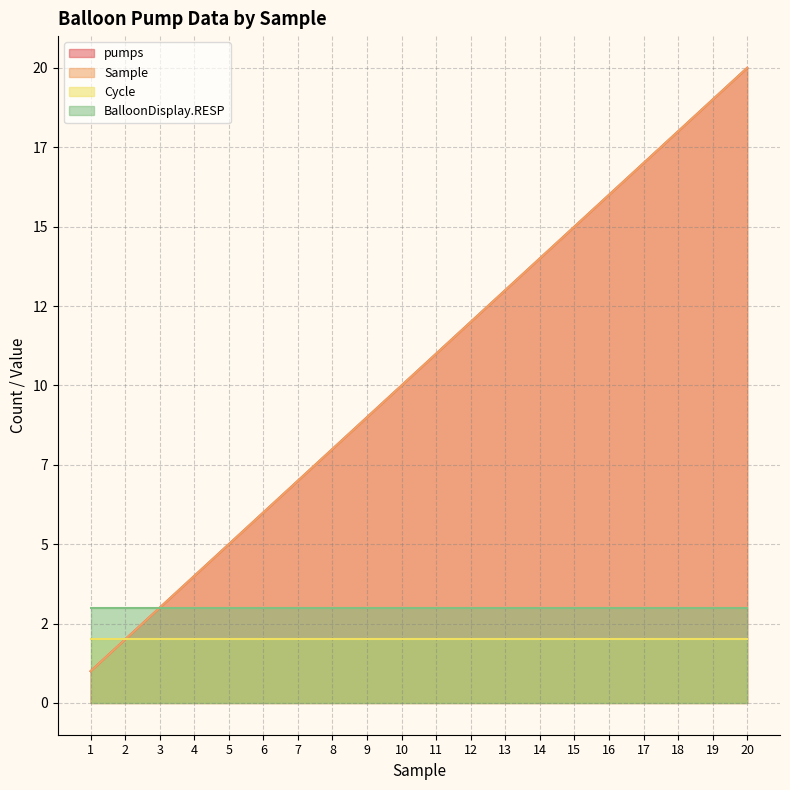

What is the difference between the maximum and second lowest values in the pumps series?

18